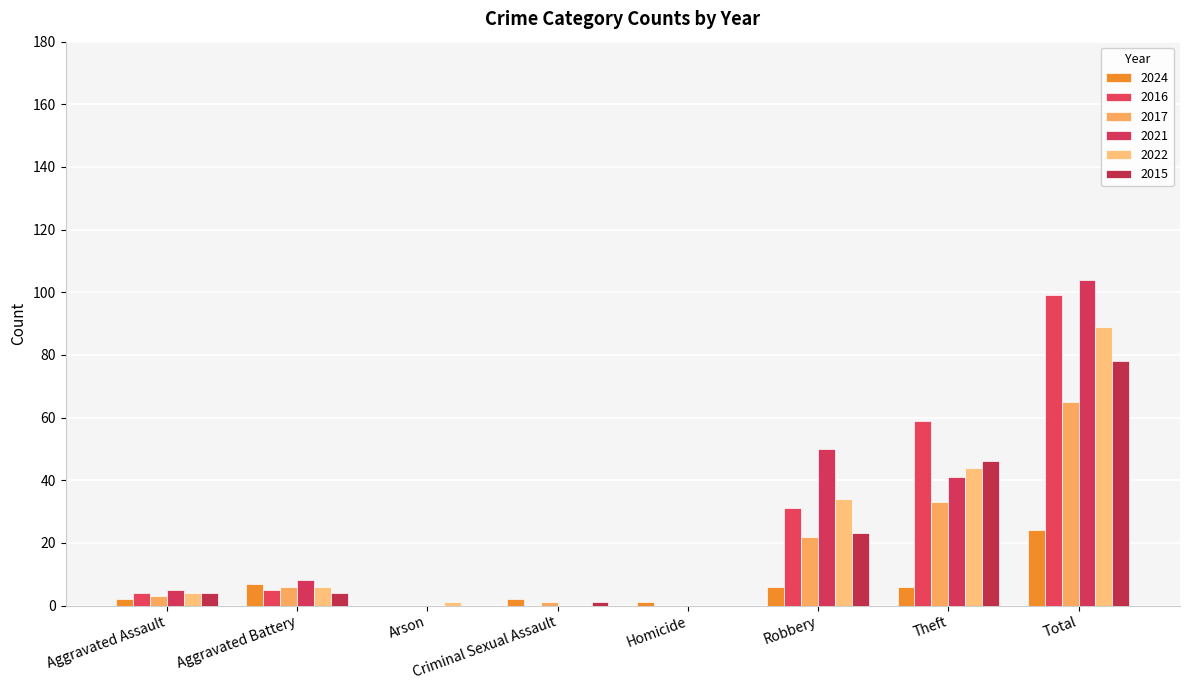

What is the value of the 2017 bar at the 1st from the left?

3